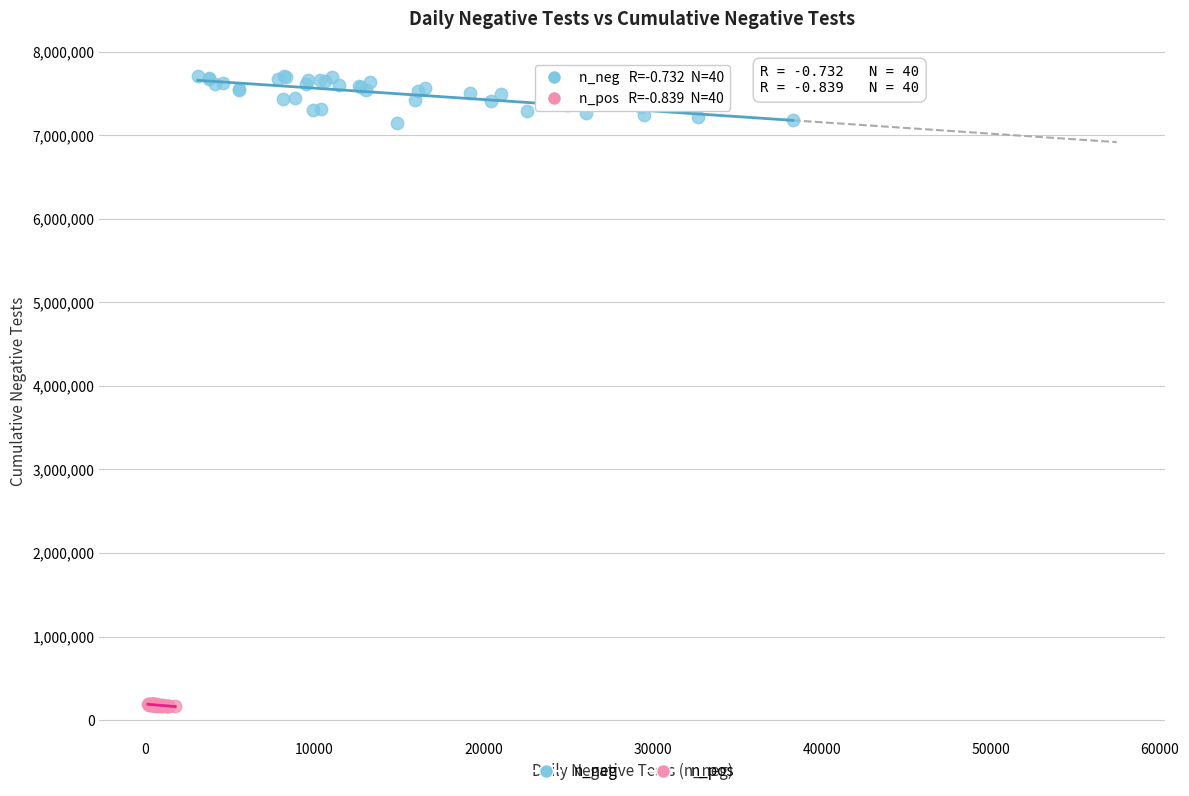

Which series has the widest spread of Y values?

n_neg